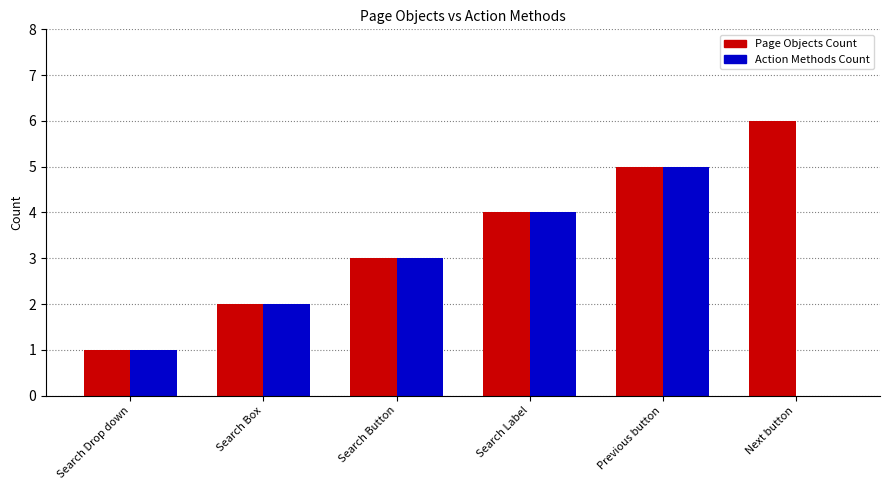

At which label is Page Objects Count closest to 3?

Search Button